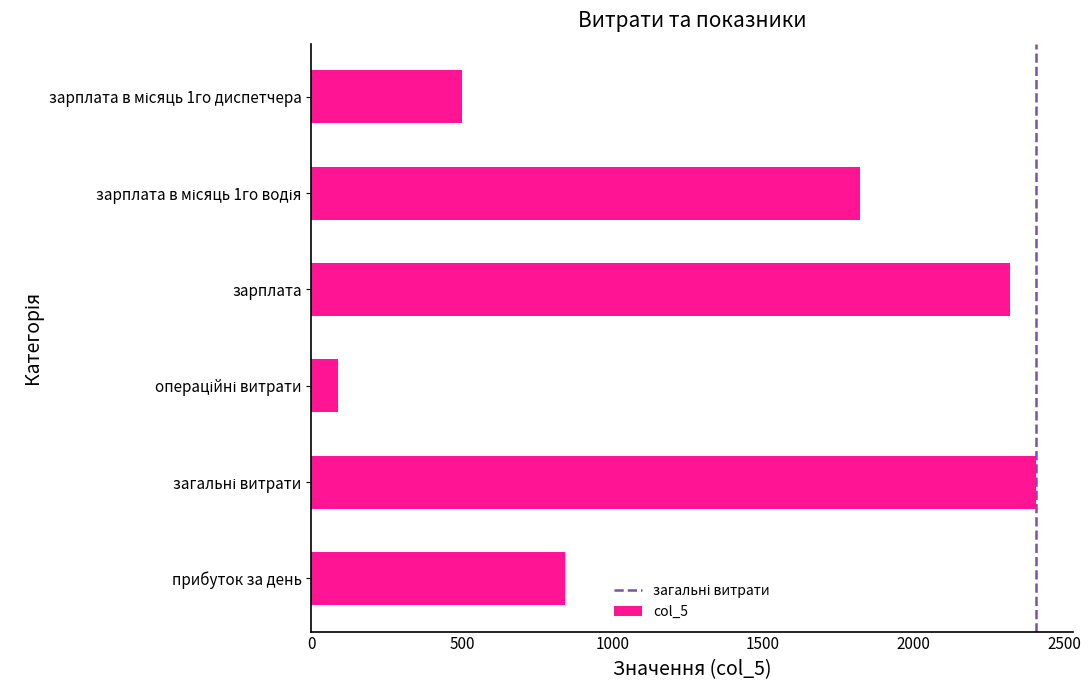

How many series are shown in this chart?

1